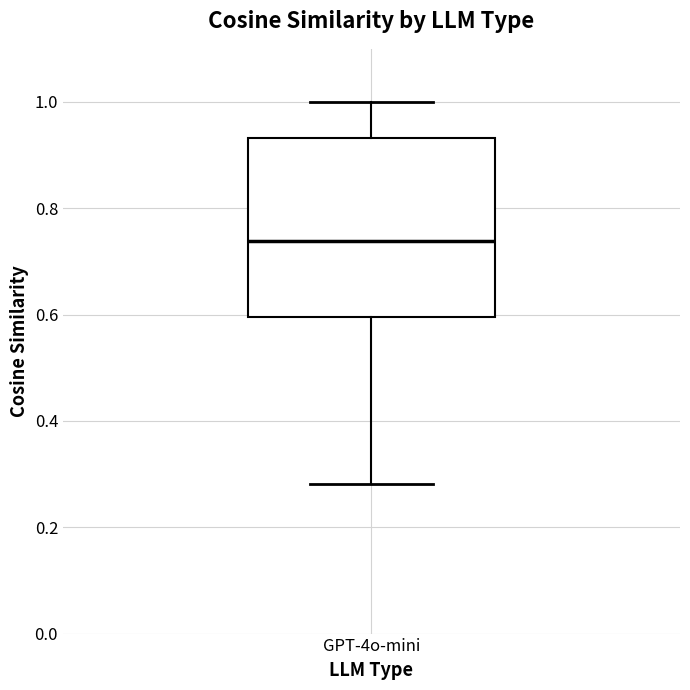

Where does the median line of the box for GPT-4o-mini sit on the y-axis? The values are not printed on the chart, so give them approximately, as read against the axis.

0.74